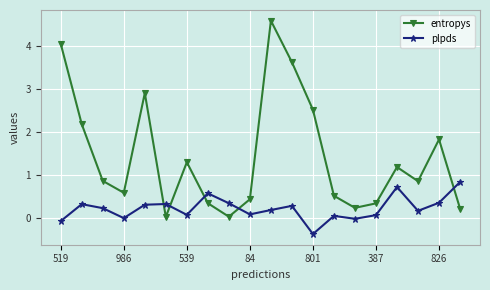

Which series has the largest total across all categories?

entropys